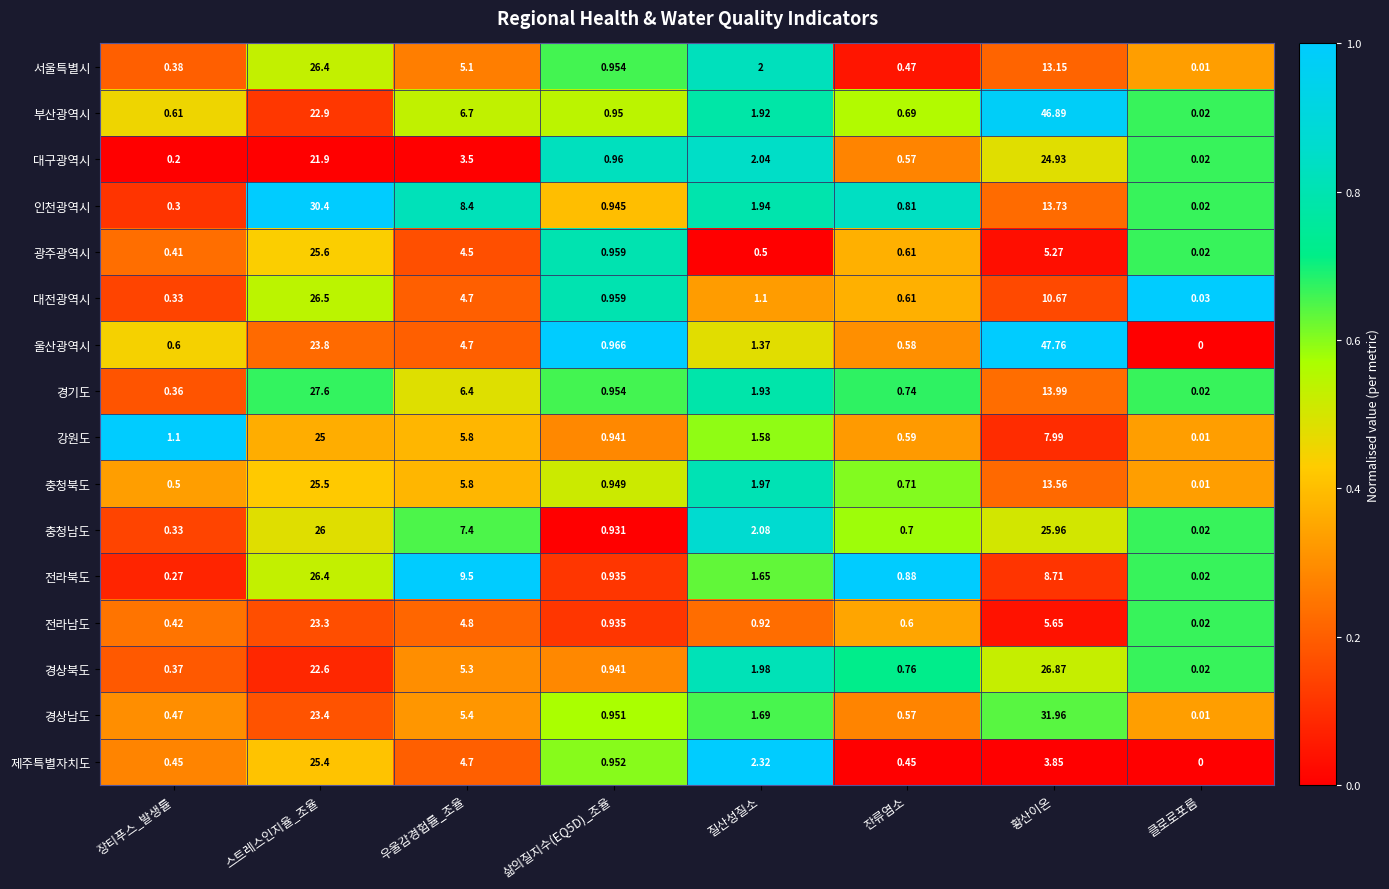

What is the total value across all series at 잔류염소?

10.3